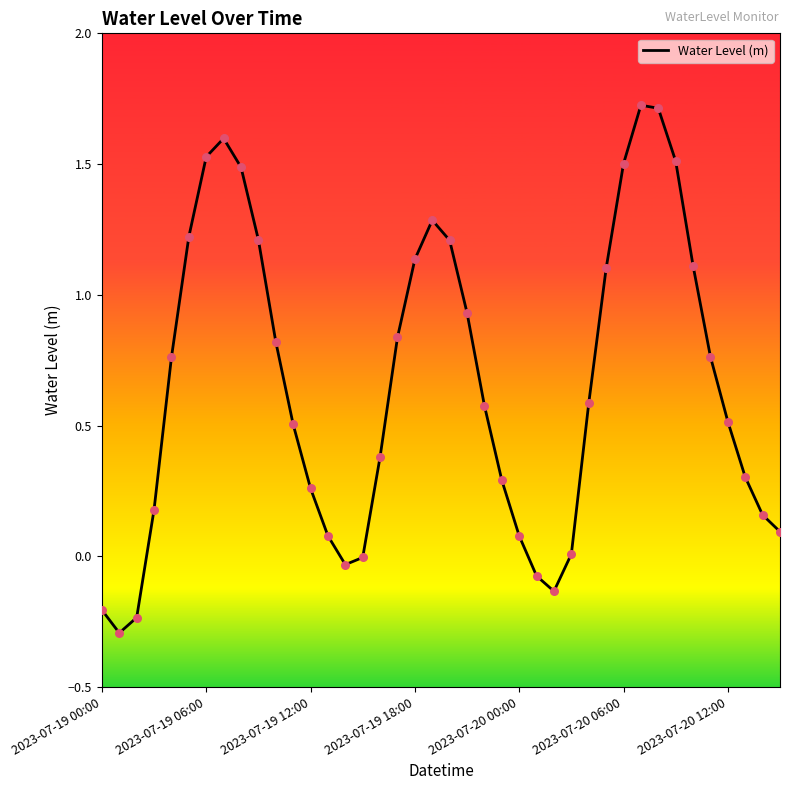

What is the minimum value shown in the chart?

-0.3